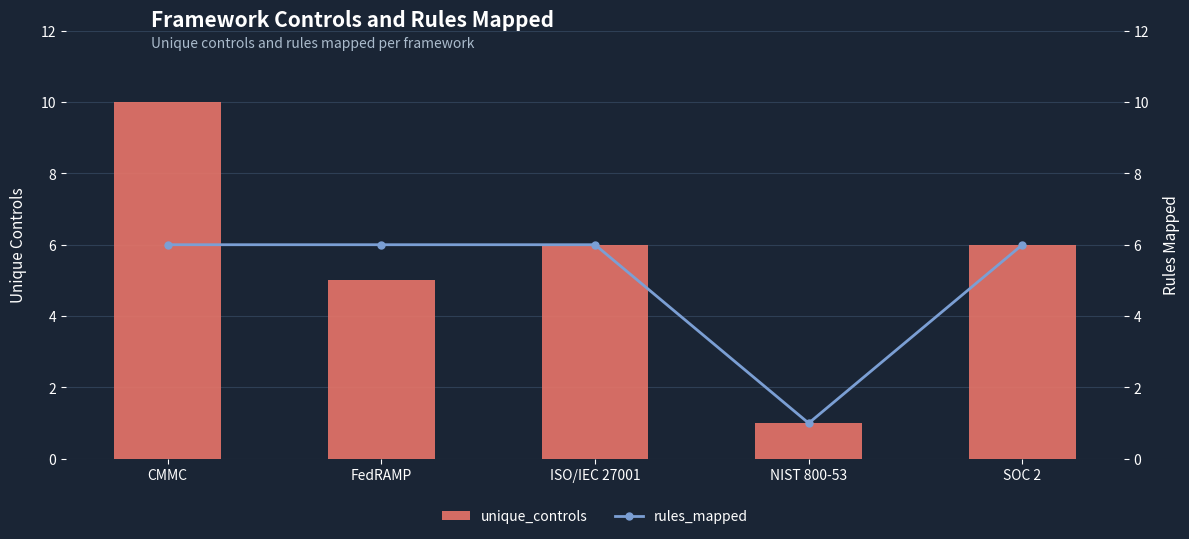

Does the chart contain any negative values?

No